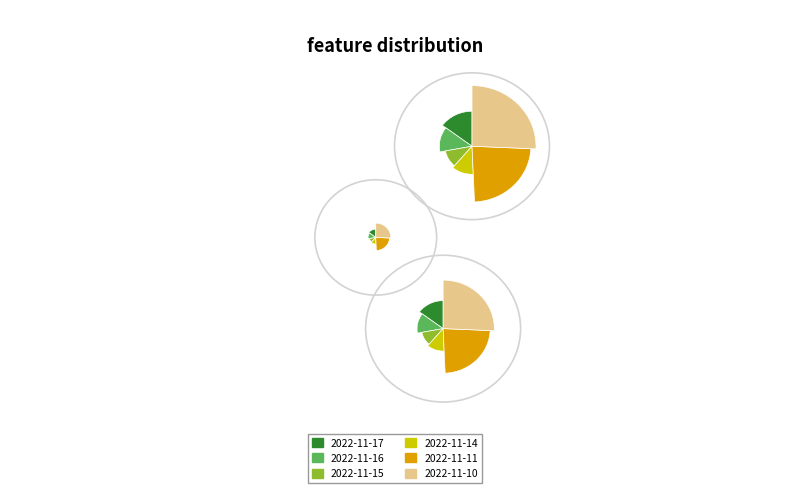

What is the change in value from 2022-11-16 to 2022-11-11?

+0.6